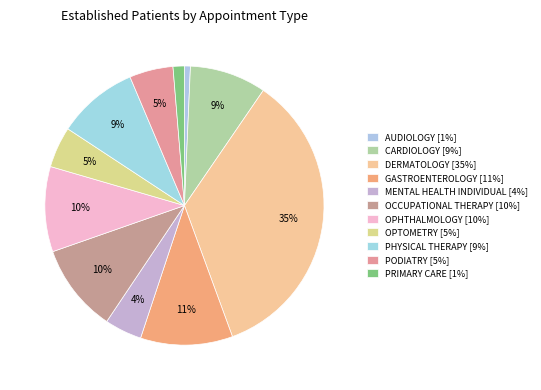

Rank the categories by value from highest to lowest.

DERMATOLOGY, GASTROENTEROLOGY, OCCUPATIONAL THERAPY, OPHTHALMOLOGY, PHYSICAL THERAPY, CARDIOLOGY, PODIATRY, OPTOMETRY, MENTAL HEALTH INDIVIDUAL, PRIMARY CARE, AUDIOLOGY